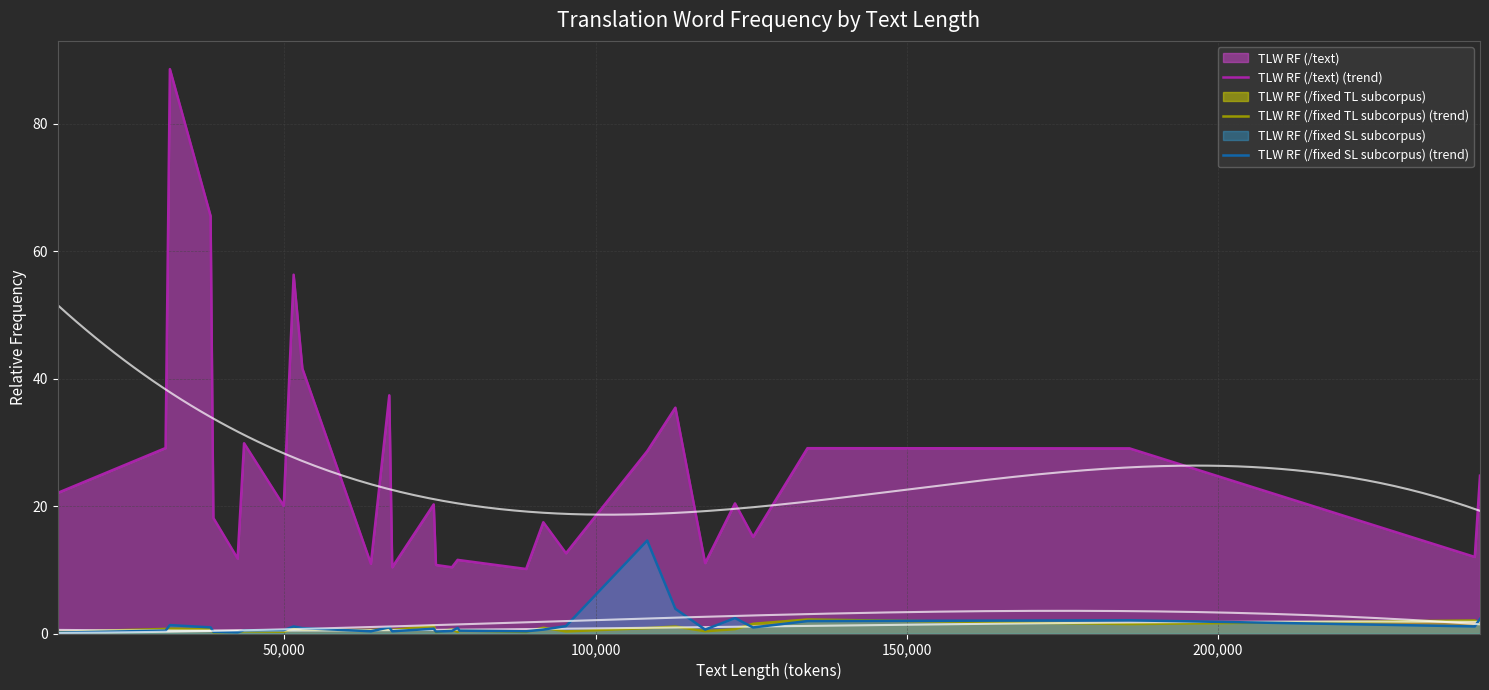

What is the maximum value for TLW RF (/text) (trend)?

88.6